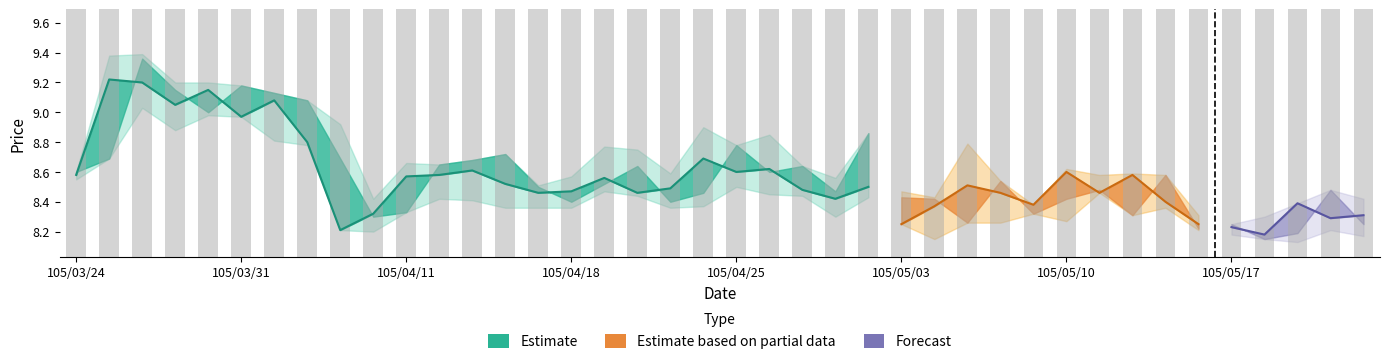

How many bars are there in total?

40